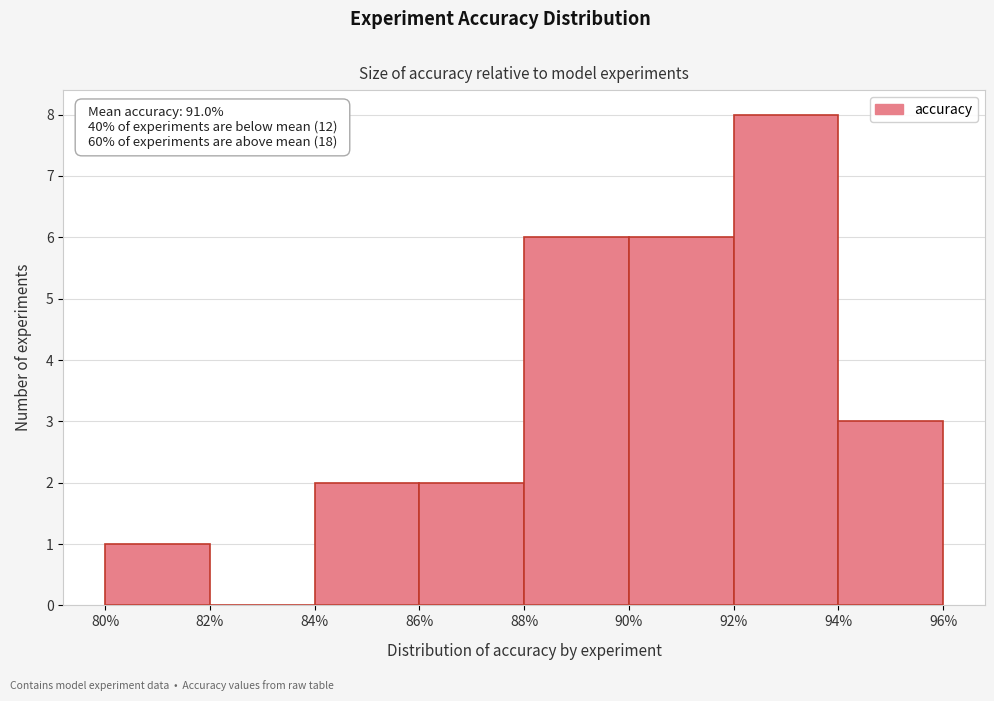

Which range on the x-axis has the tallest bar?

92% to 94%